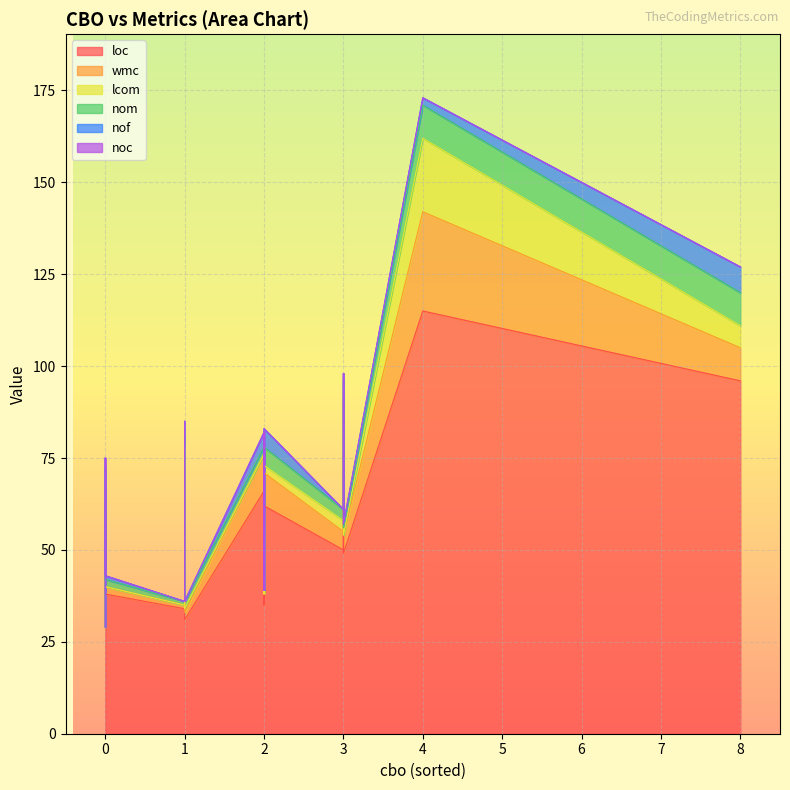

Which category has the highest value across all series?

4